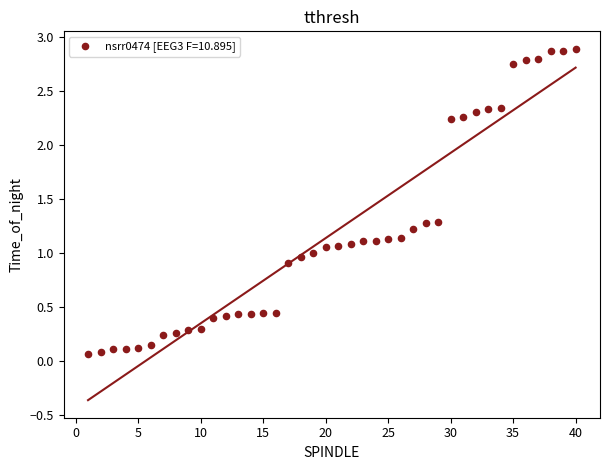

What is the range of X values (max minus min)?

39.0